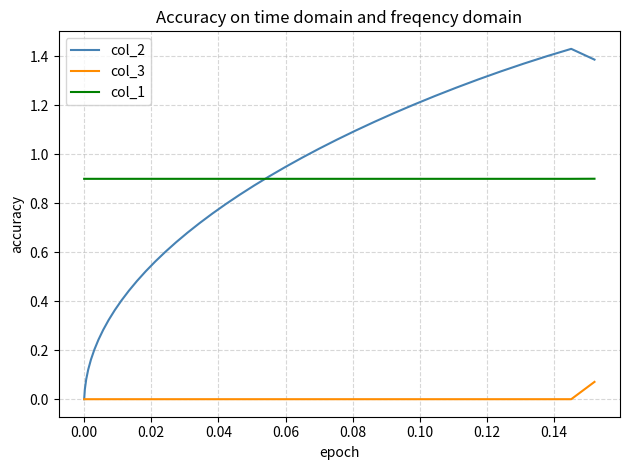

Rank the series by their maximum value, from lowest to highest.

col_3, col_1, col_2